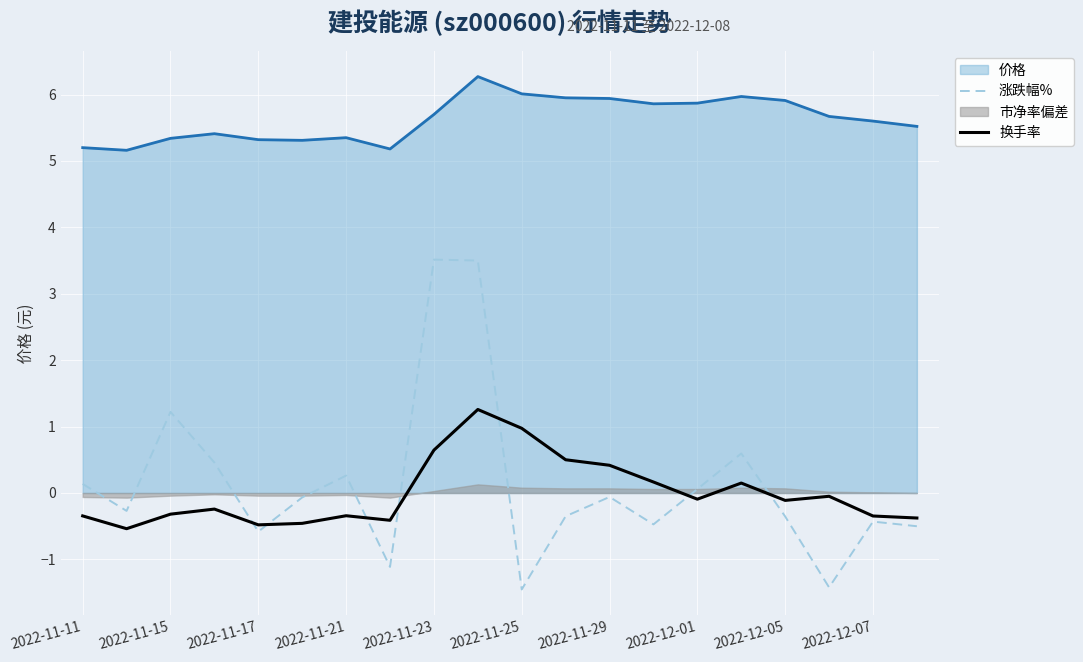

True or false: 涨跌幅% and 换手率 cross at least once.

True